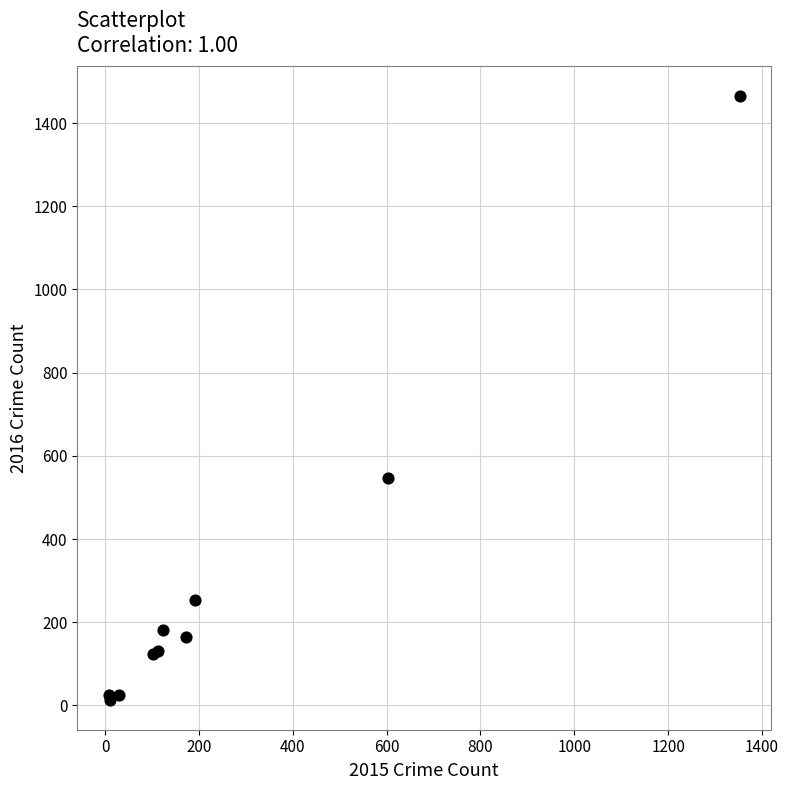

What Y value in the scatter plot is closest to 739?

547